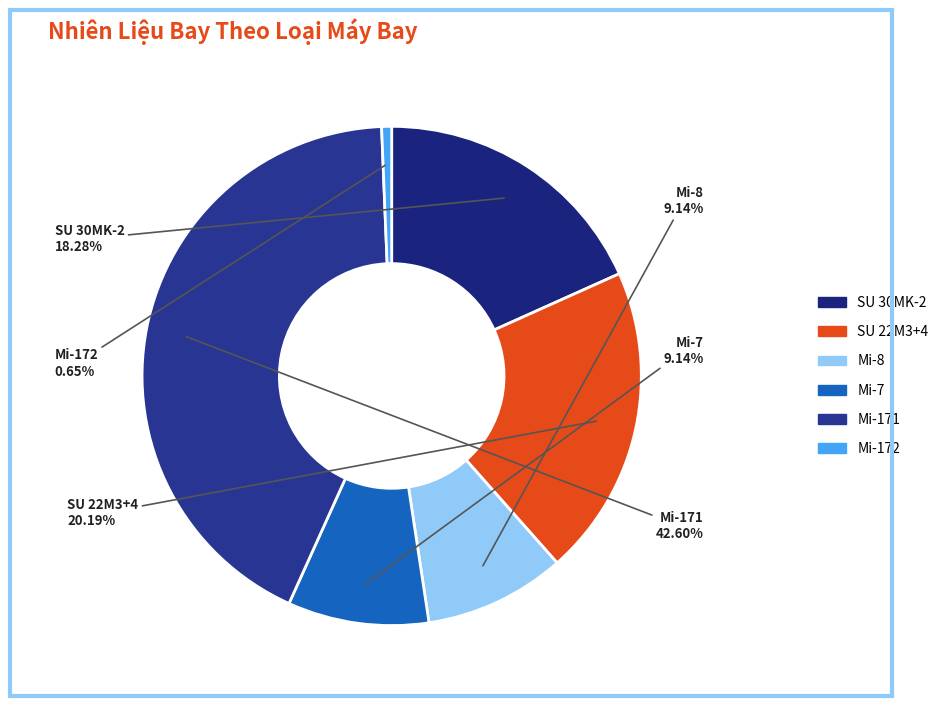

True or false: Mi-8 accounts for 14% of the total.

False